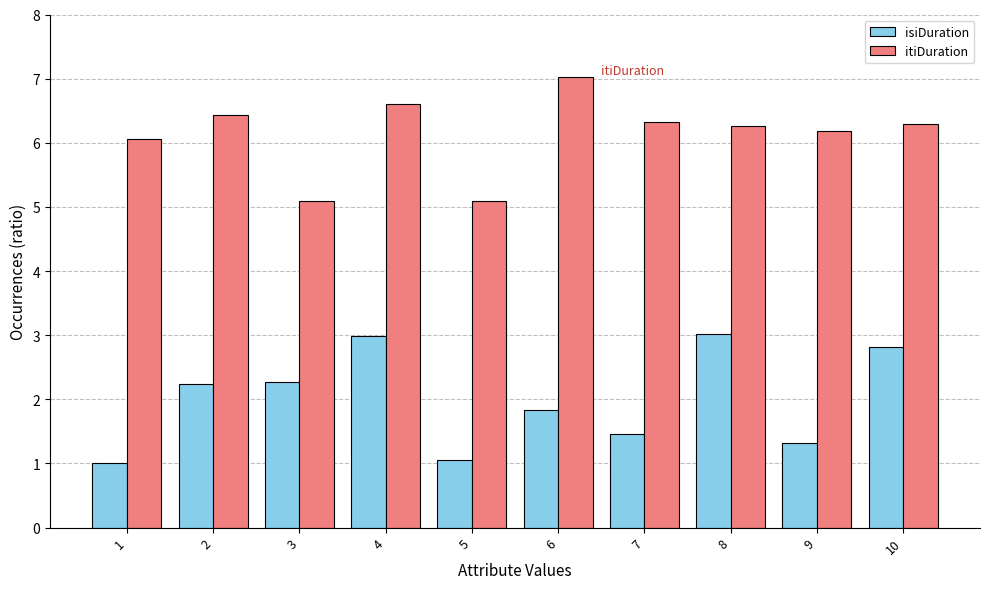

What is the value of the itiDuration bar at the 9th from the left?

6.2